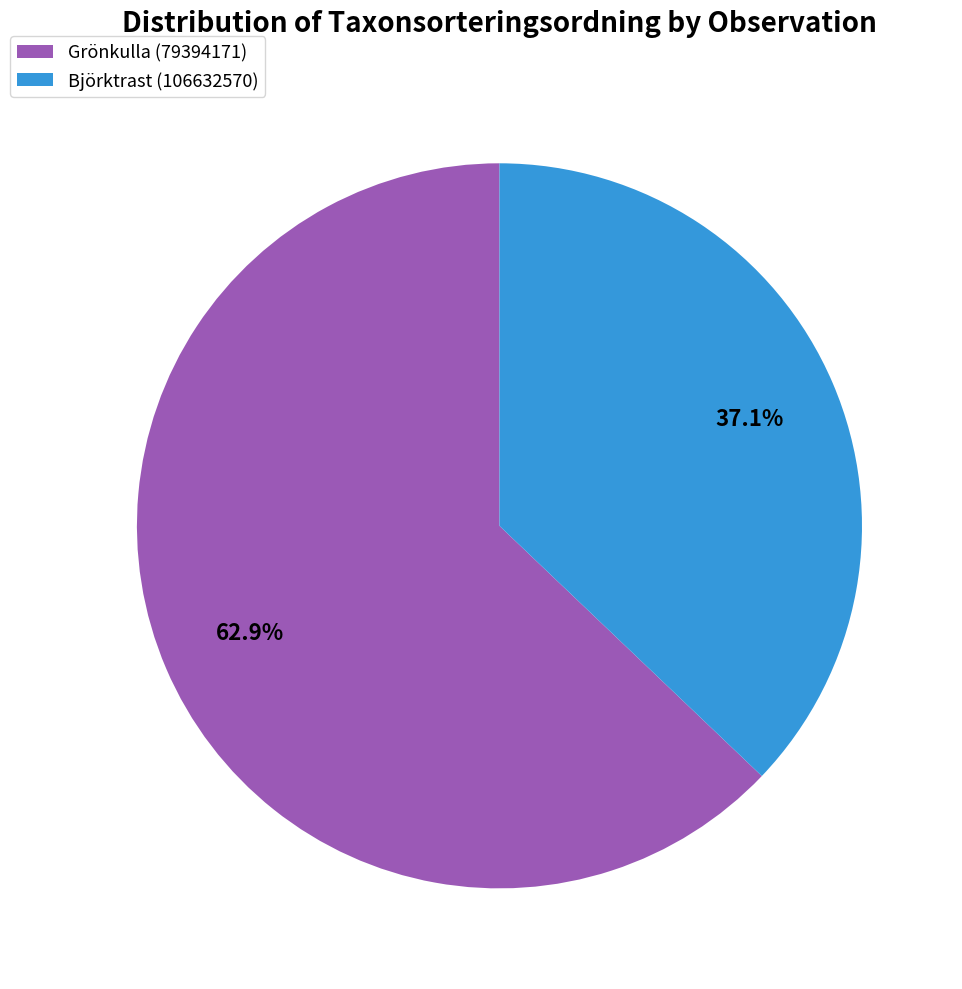

Is there any slice that represents more than half of the pie?

Yes